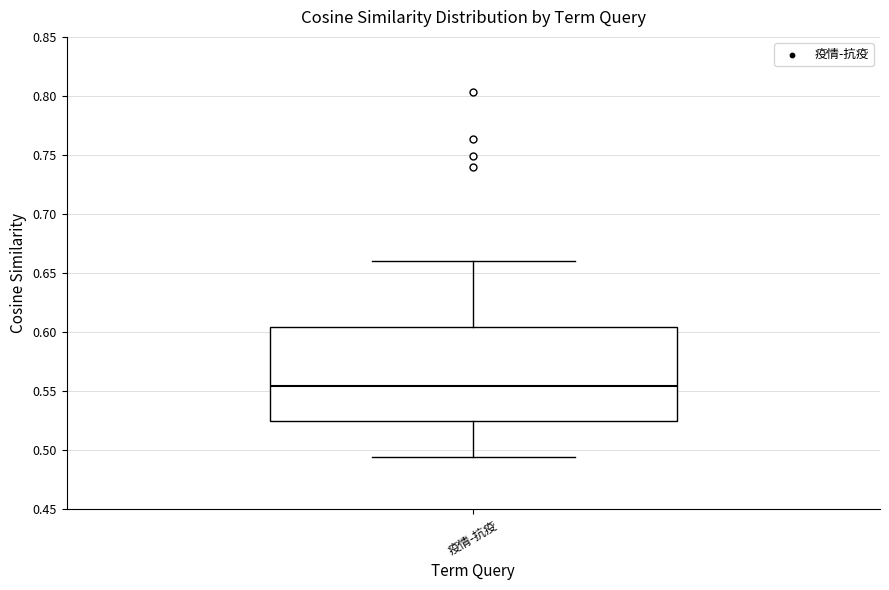

Read this box plot against the y-axis: the position of the median line, the range covered by the box, and the ends of both whiskers. The values are not printed on the chart, so give them approximately, as read against the axis.

median 0.555, box 0.525 to 0.605, whiskers 0.495 to 0.660